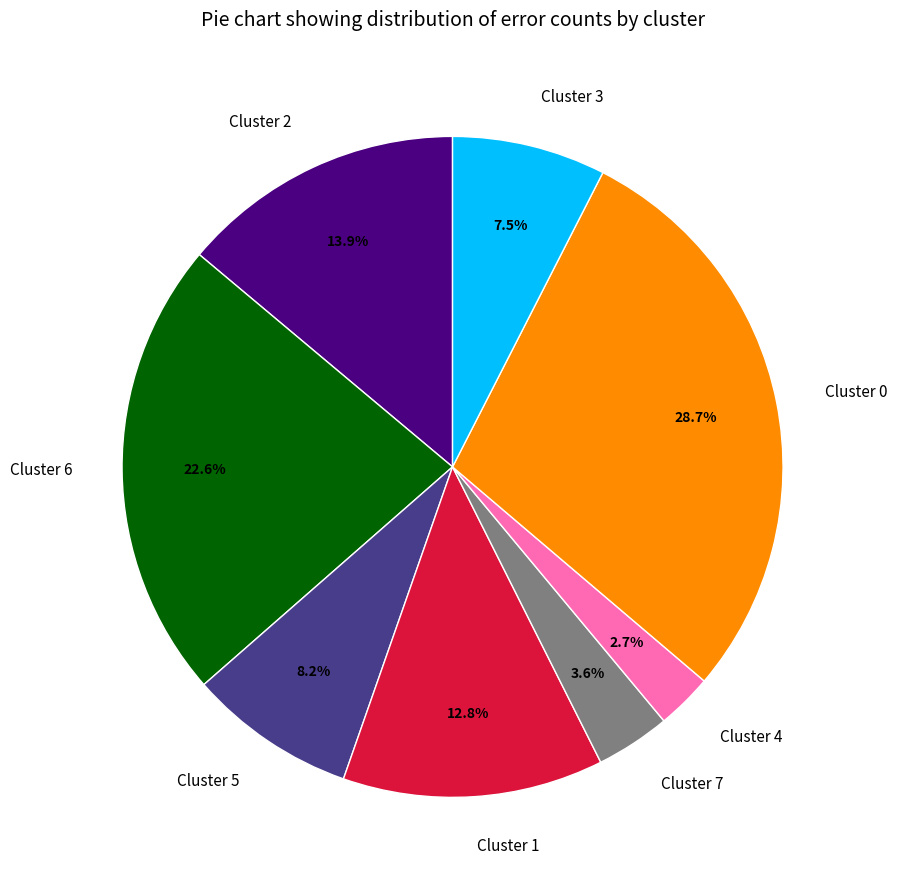

How many segments does this pie chart have?

8